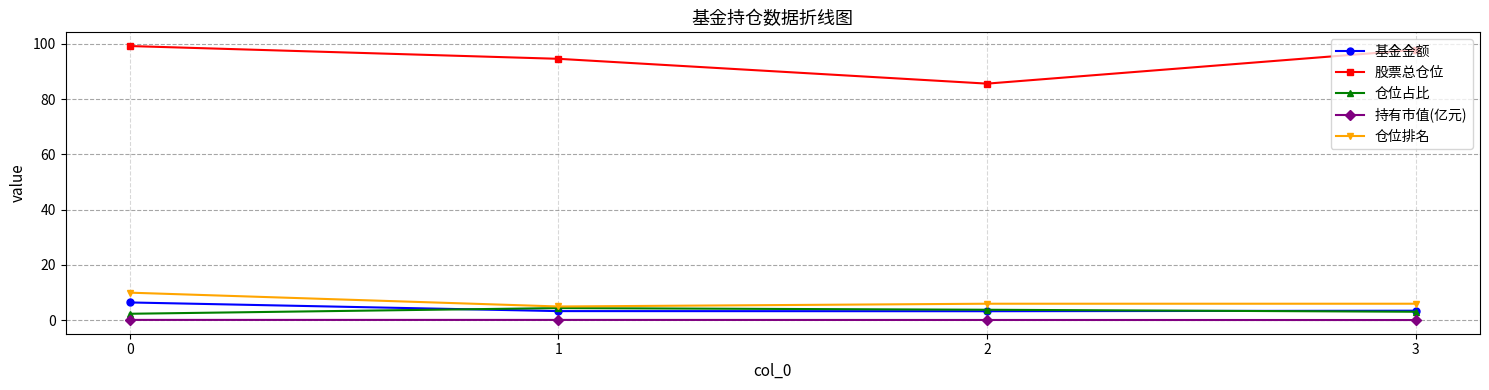

How many interior local valleys does the 基金金额 series have?

1